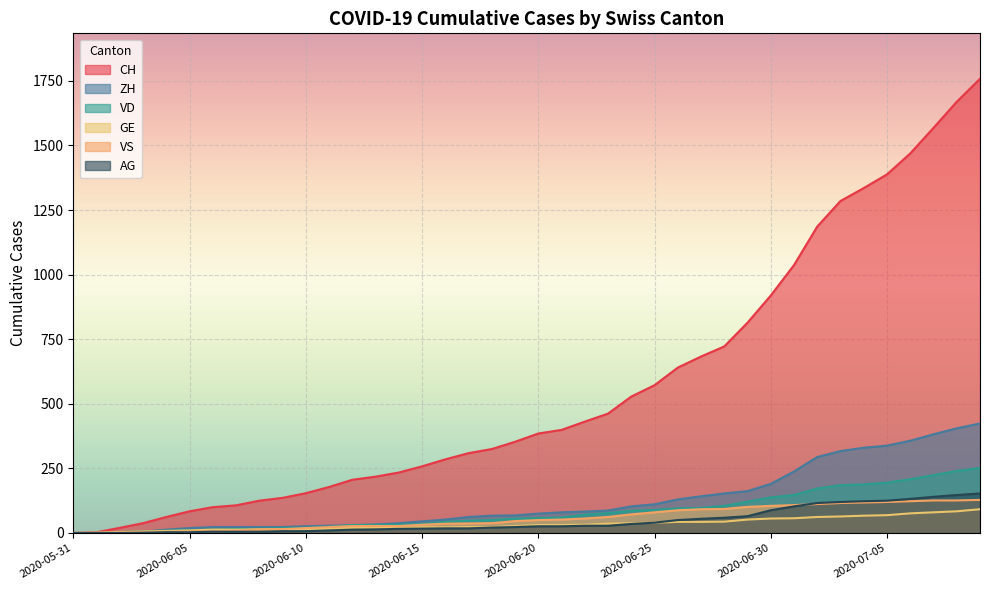

Rank the categories by VS value from highest to lowest.

2020-07-09, 2020-07-07, 2020-07-08, 2020-07-06, 2020-07-05, 2020-07-04, 2020-07-03, 2020-07-02, 2020-07-01, 2020-06-30, 2020-06-29, 2020-06-28, 2020-06-27, 2020-06-26, 2020-06-25, 2020-06-24, 2020-06-23, 2020-06-22, 2020-06-21, 2020-06-20, 2020-06-19, 2020-06-18, 2020-06-17, 2020-06-16, 2020-06-15, 2020-06-12, 2020-06-13, 2020-06-14, 2020-06-11, 2020-06-10, 2020-06-09, 2020-06-08, 2020-06-07, 2020-06-06, 2020-06-05, 2020-06-04, 2020-06-02, 2020-06-03, 2020-06-01, 2020-05-31